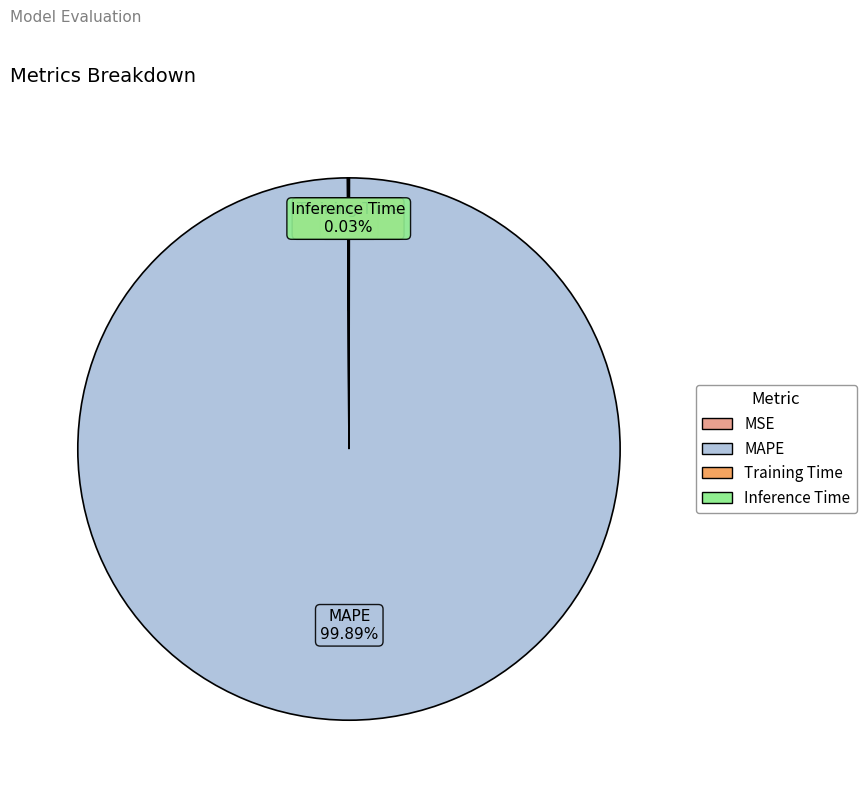

To the nearest percent, what is the difference between the largest and smallest slice percentages?

100%